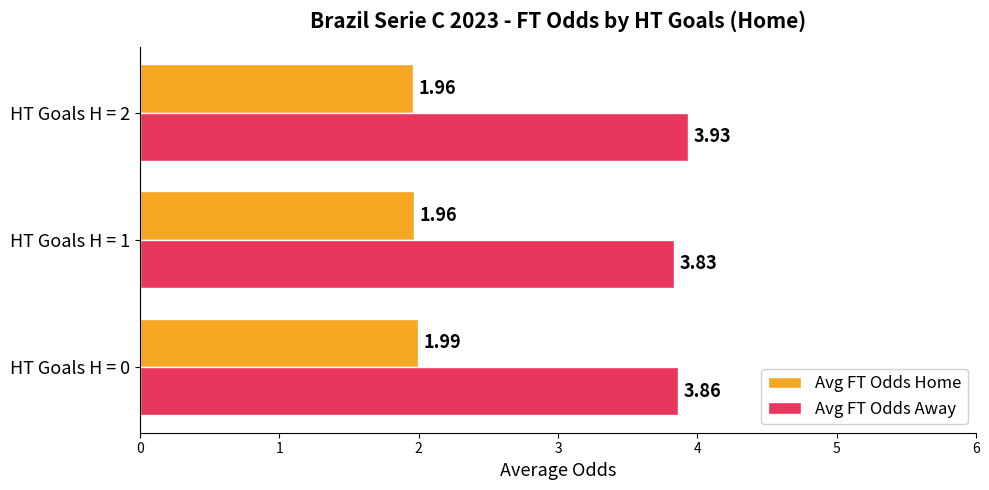

What is the sum of all Avg FT Odds Home values?

5.9